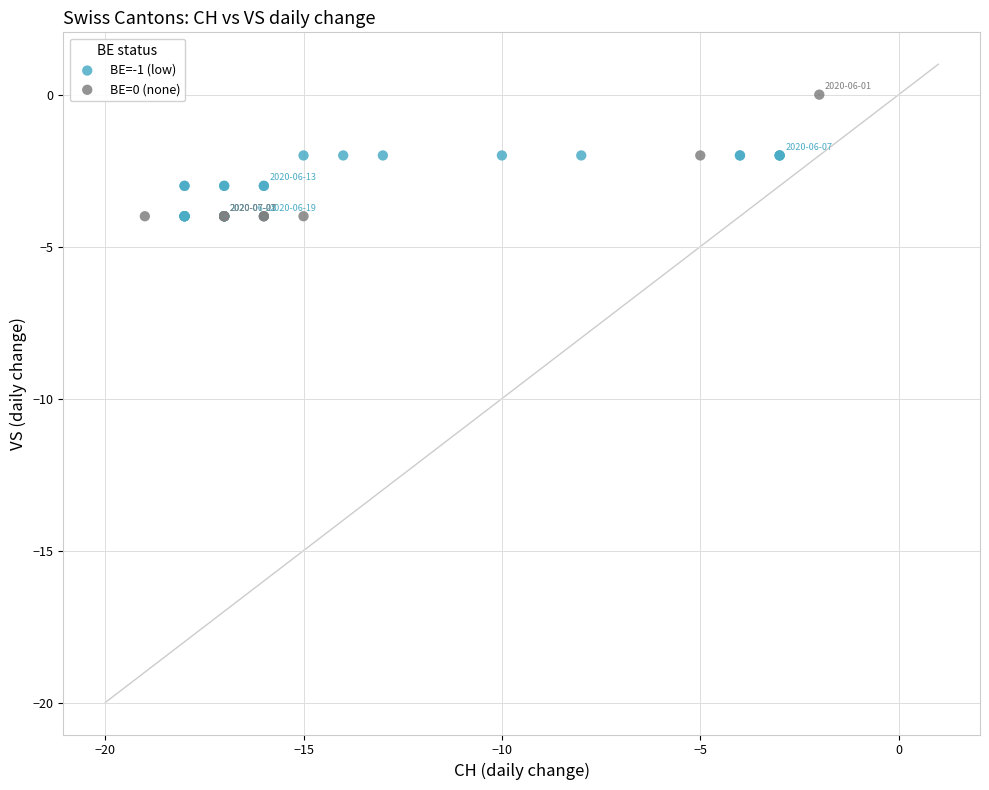

Which series has the largest Y range (max minus min)?

BE=0 (none)